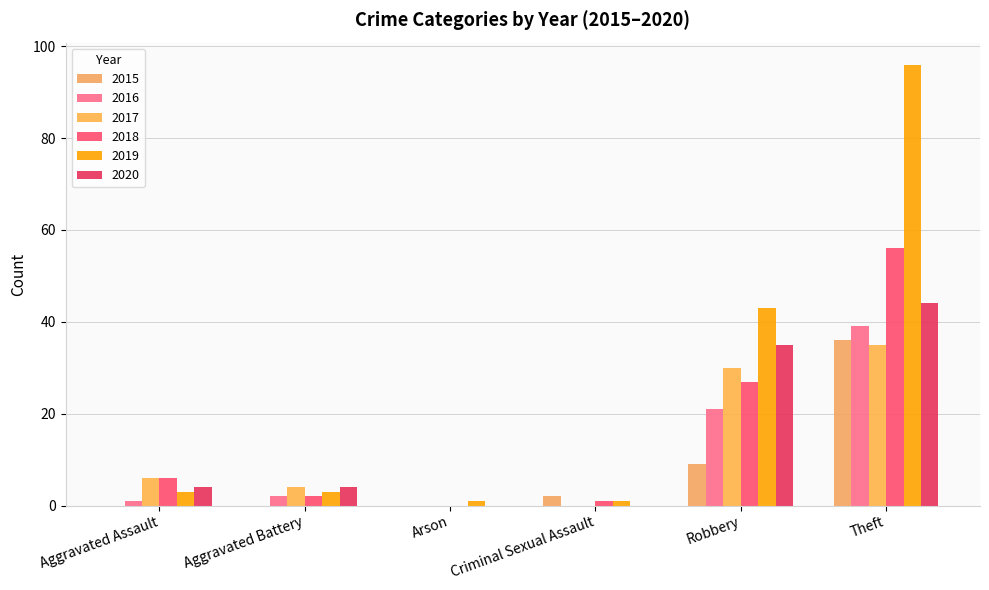

What is the greatest value displayed?

96